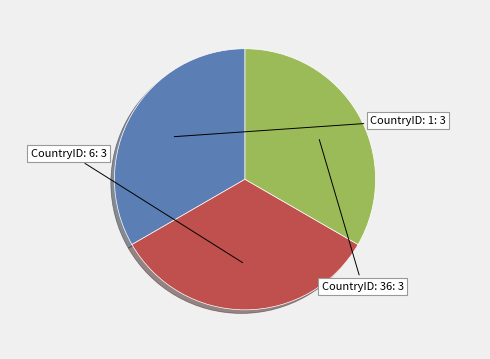

Is there any slice that represents more than half of the pie?

No